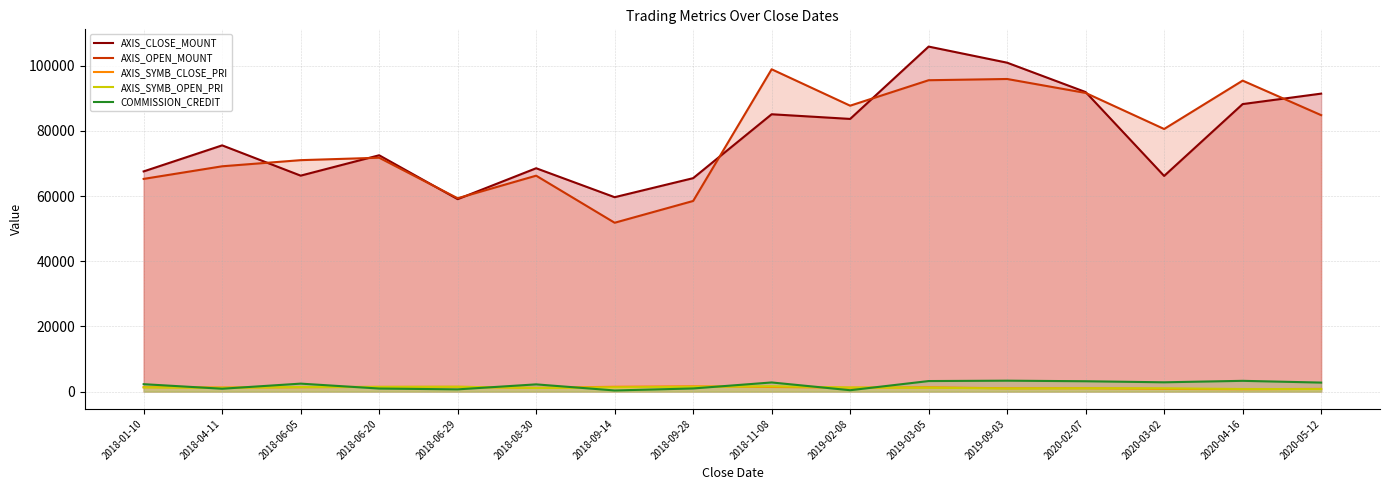

At 2020-03-02, list the series in order from smallest to largest.

AXIS_SYMB_CLOSE_PRI, AXIS_SYMB_OPEN_PRI, COMMISSION_CREDIT, AXIS_CLOSE_MOUNT, AXIS_OPEN_MOUNT